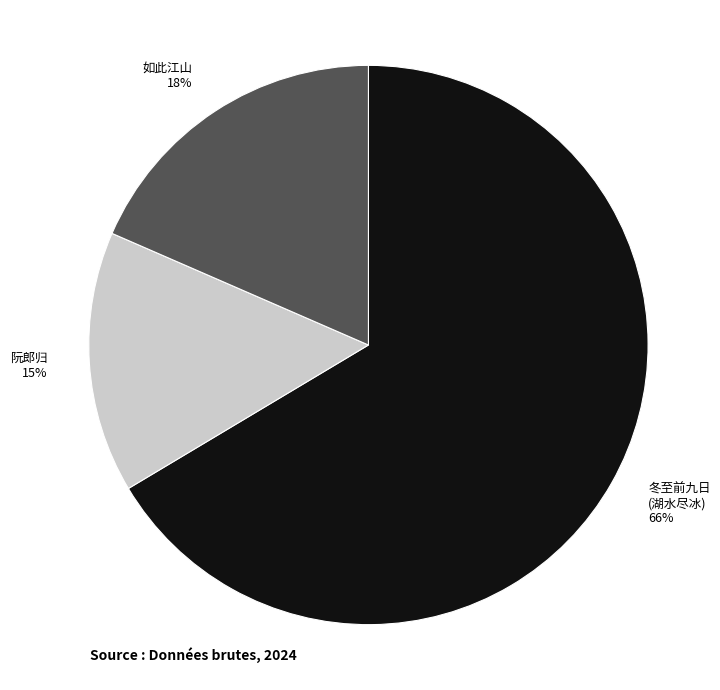

To the nearest percent, what is the average slice percentage?

33%